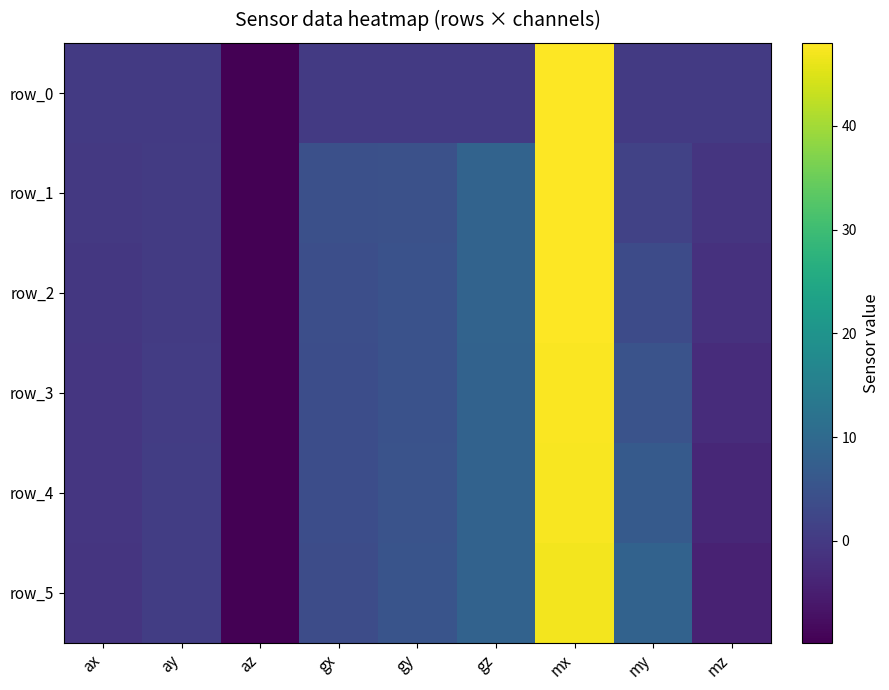

At which label is row_3 closest to 18?

gz